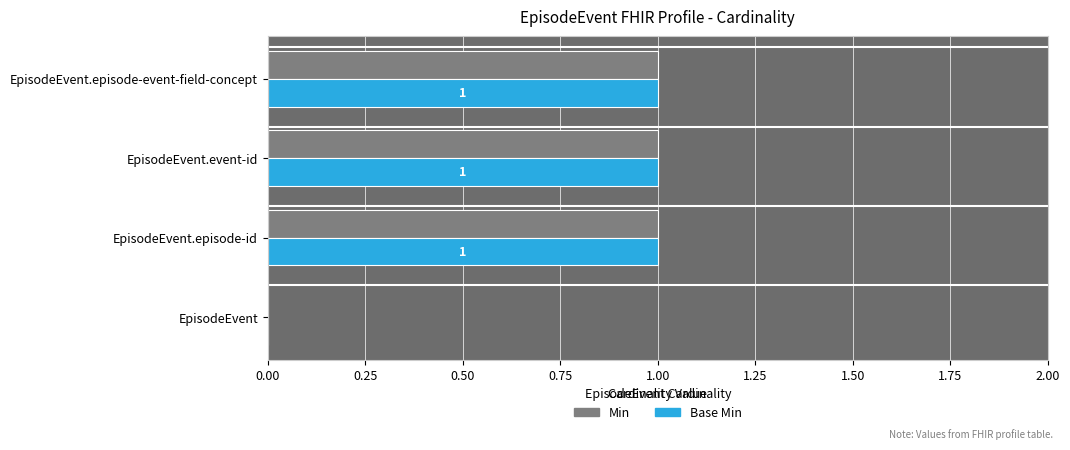

What is the sum of all Min values?

3